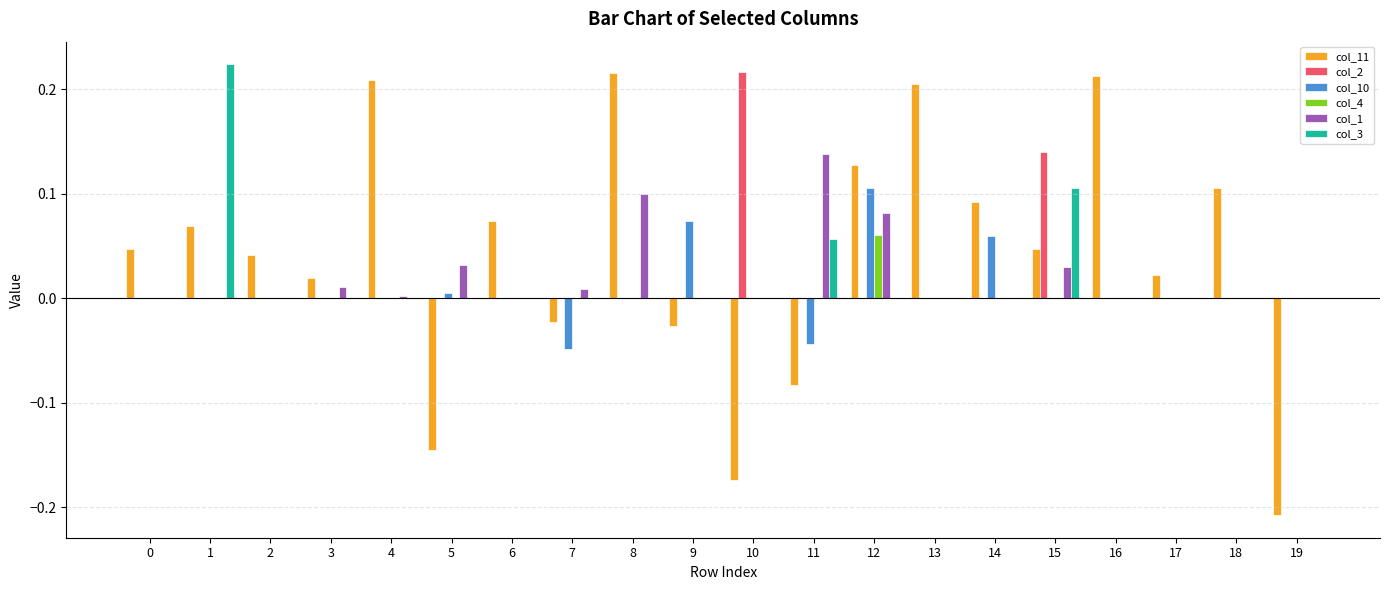

The col_1 series shows 0.1 at 13. True or false?

False